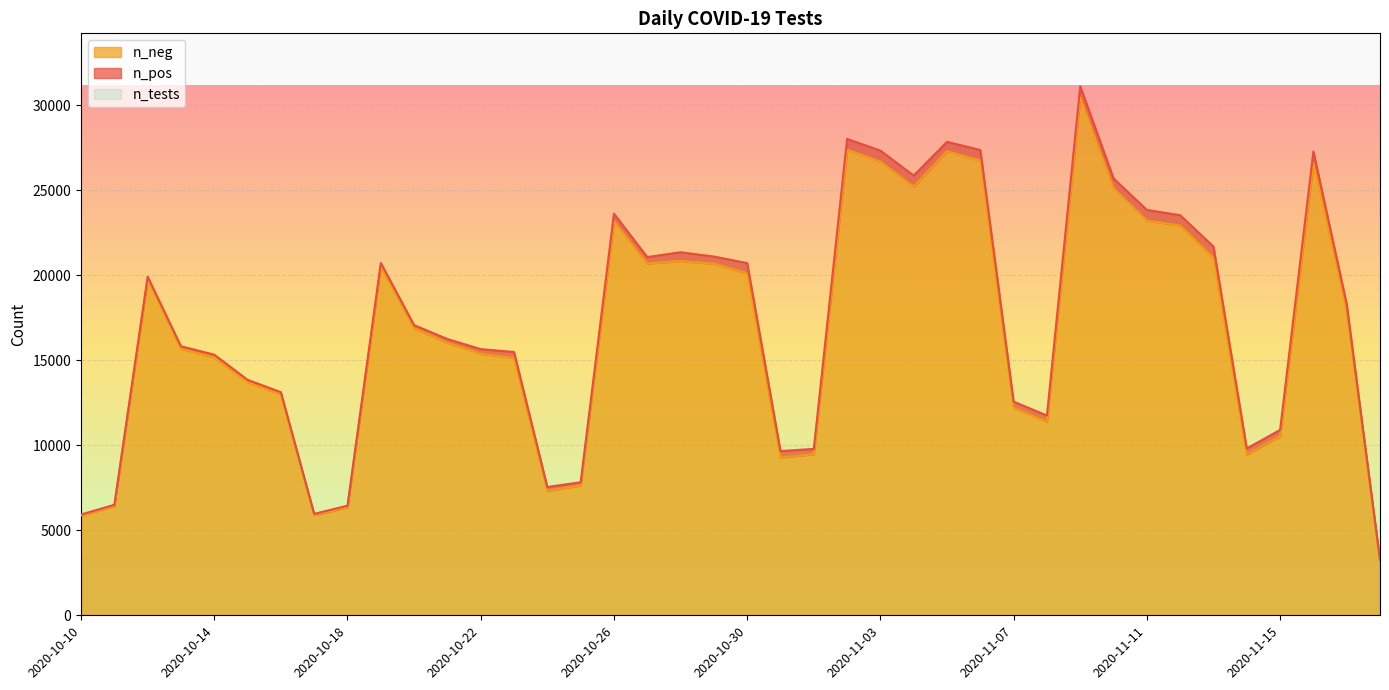

The value of n_neg at 2020-11-11 is 23228. True or false?

True